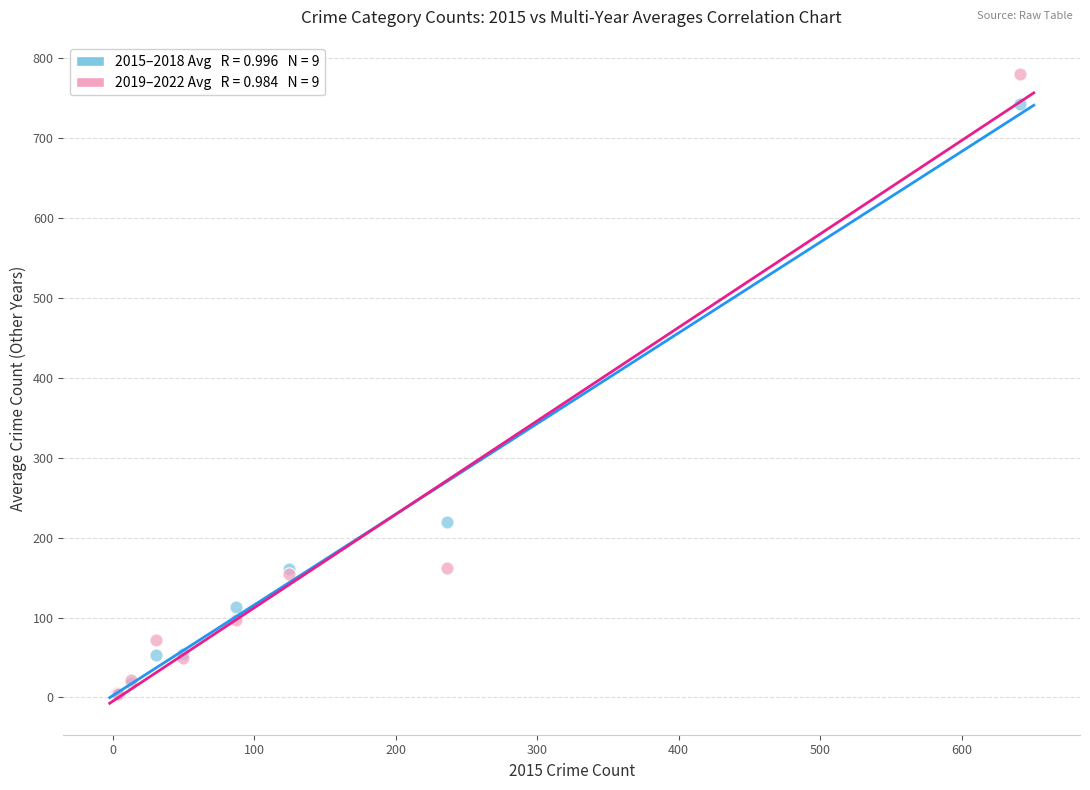

Across all series, what Y value is closest to 391?

219.8